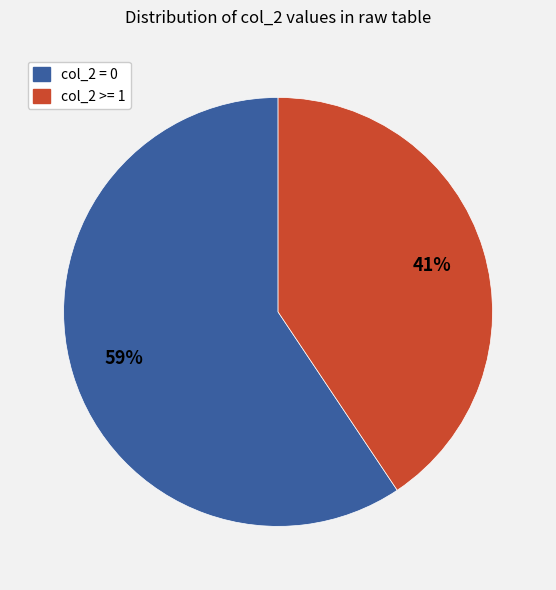

How many segments does this pie chart have?

2